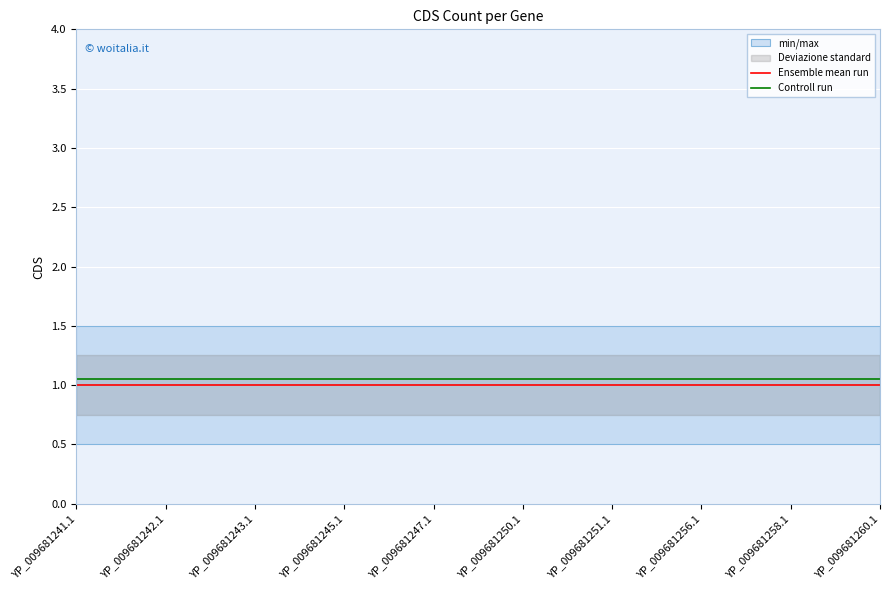

How many lines are shown in the chart?

2